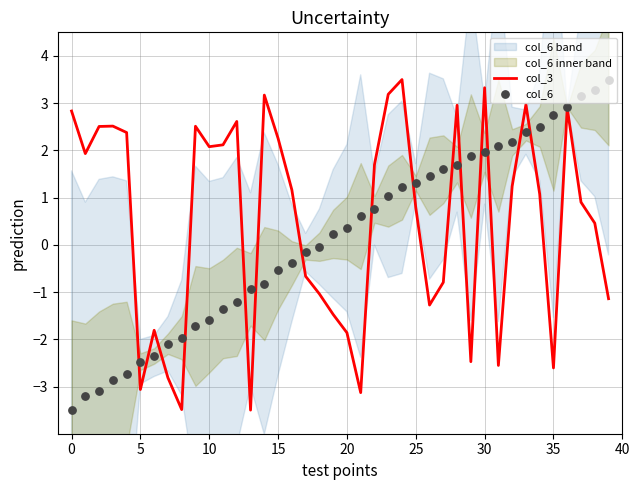

Which series reaches the maximum Y coordinate?

col_3